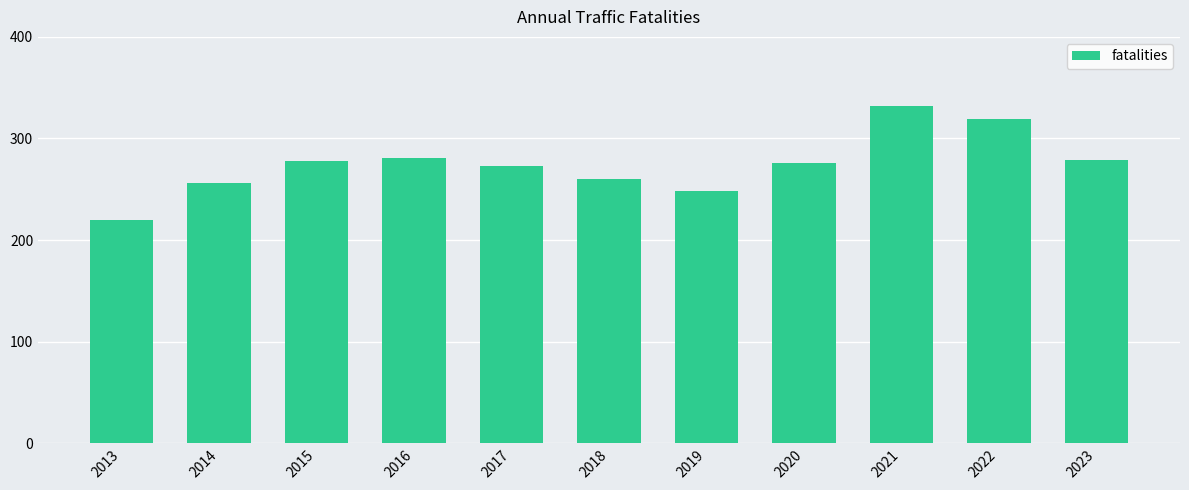

The chart shows a value of 279 at 2023. True or false?

True